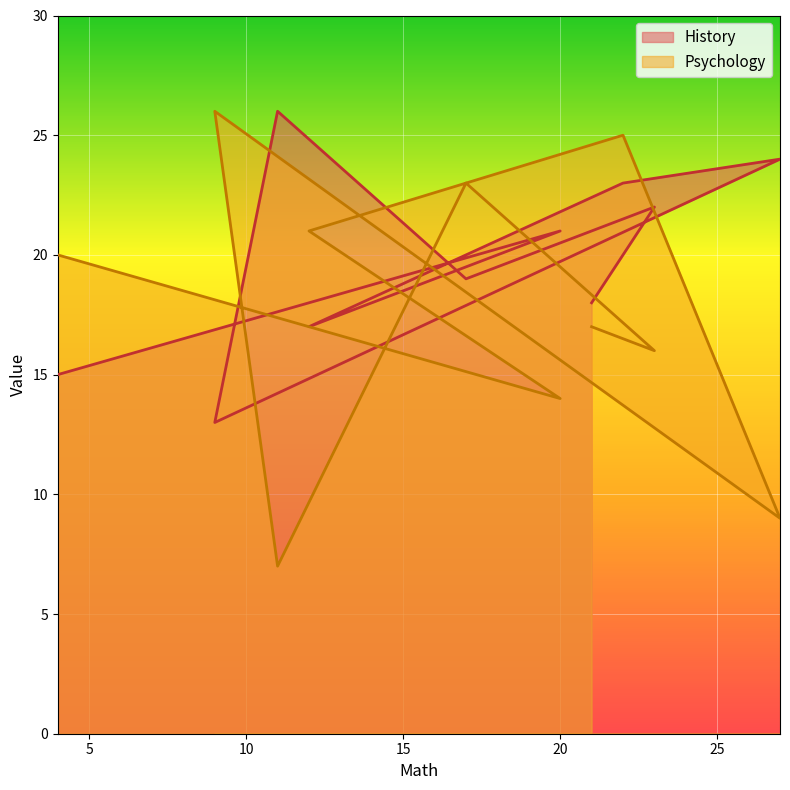

What are all the series names shown in the legend?

History, Psychology